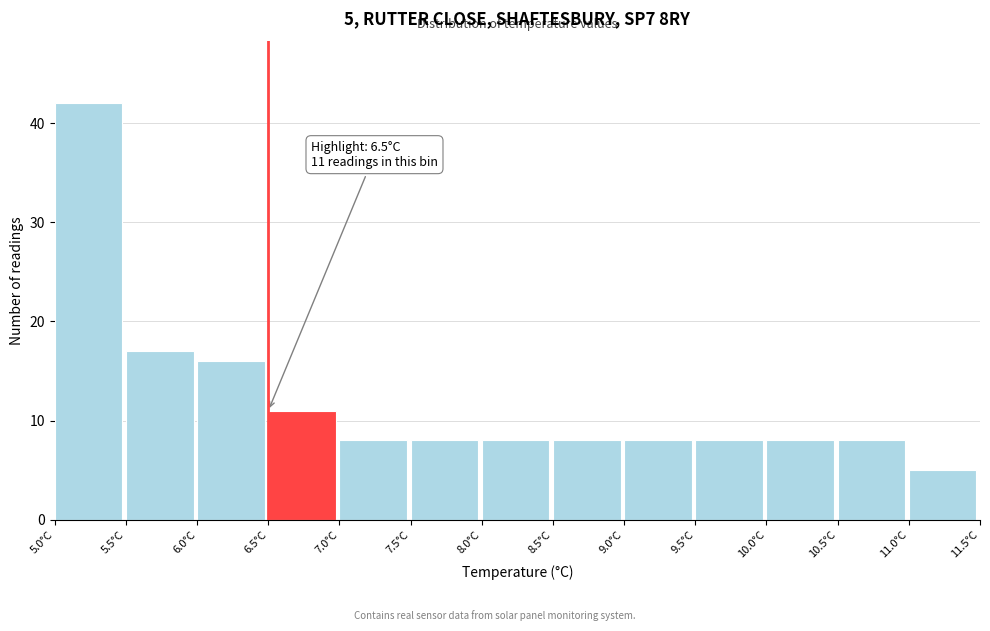

Which range on the x-axis has the tallest bar?

5.0 to 5.5